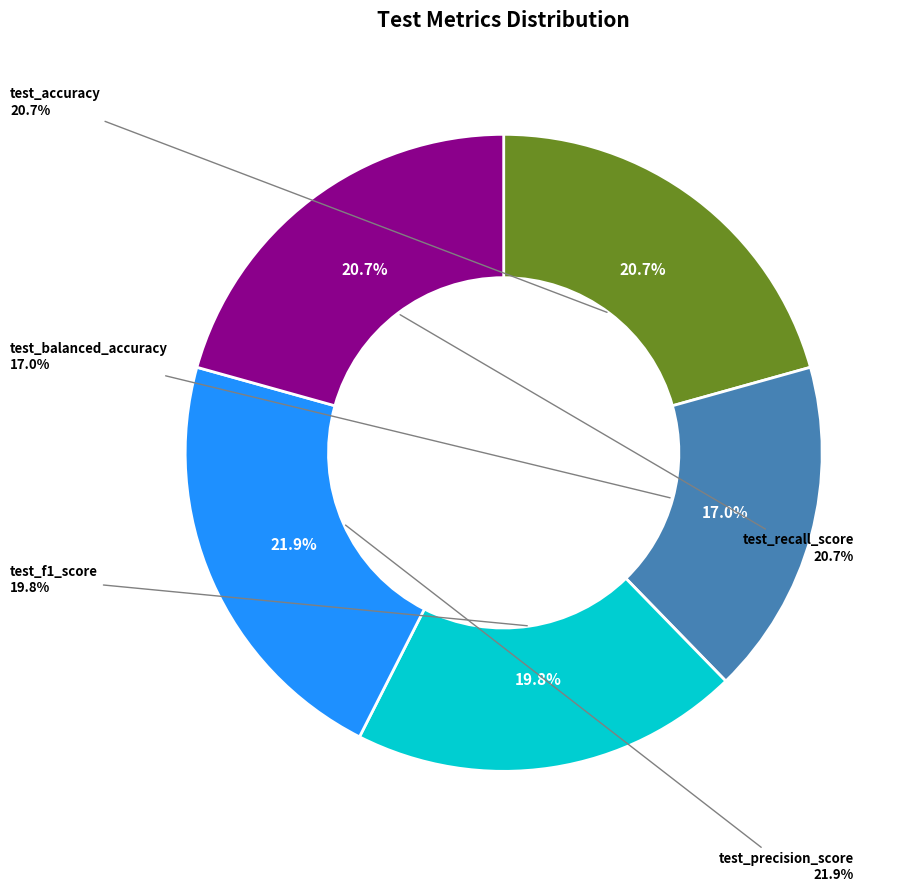

What percentage is NOT represented by test_recall_score?

79.3%